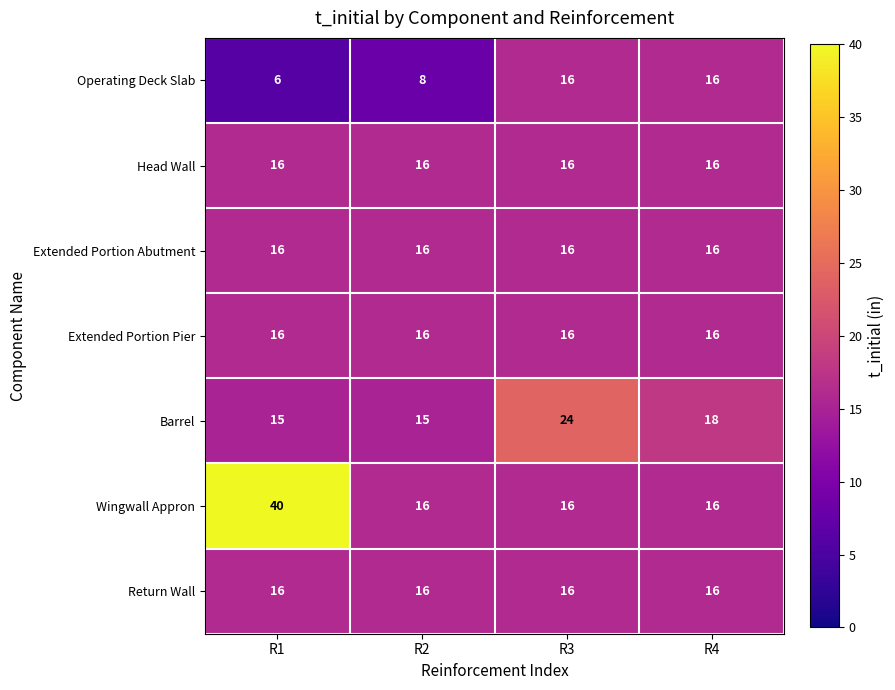

What is the total value across all series at R1?

125